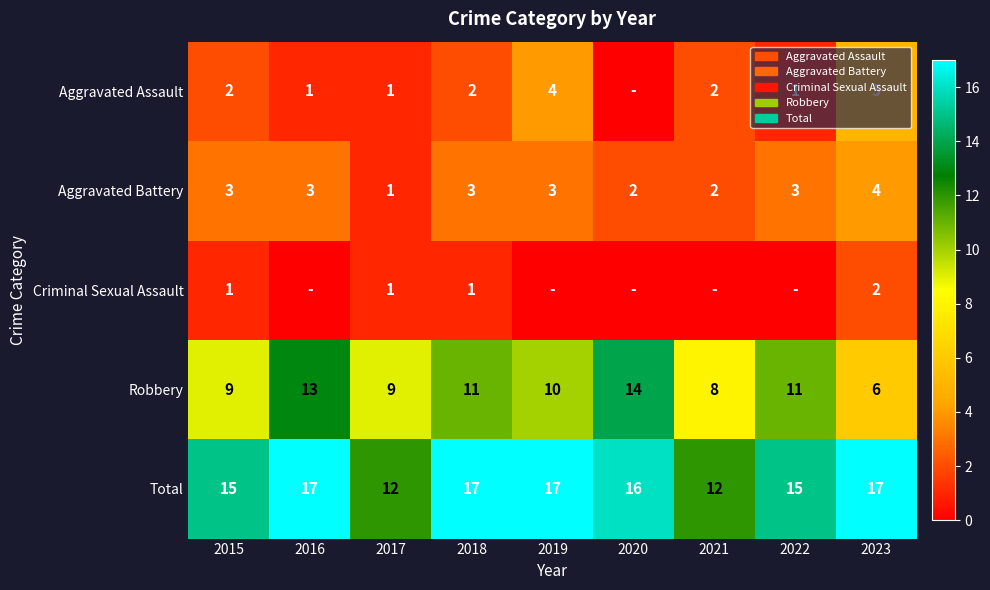

What is the difference between the highest and lowest values at 2015?

14